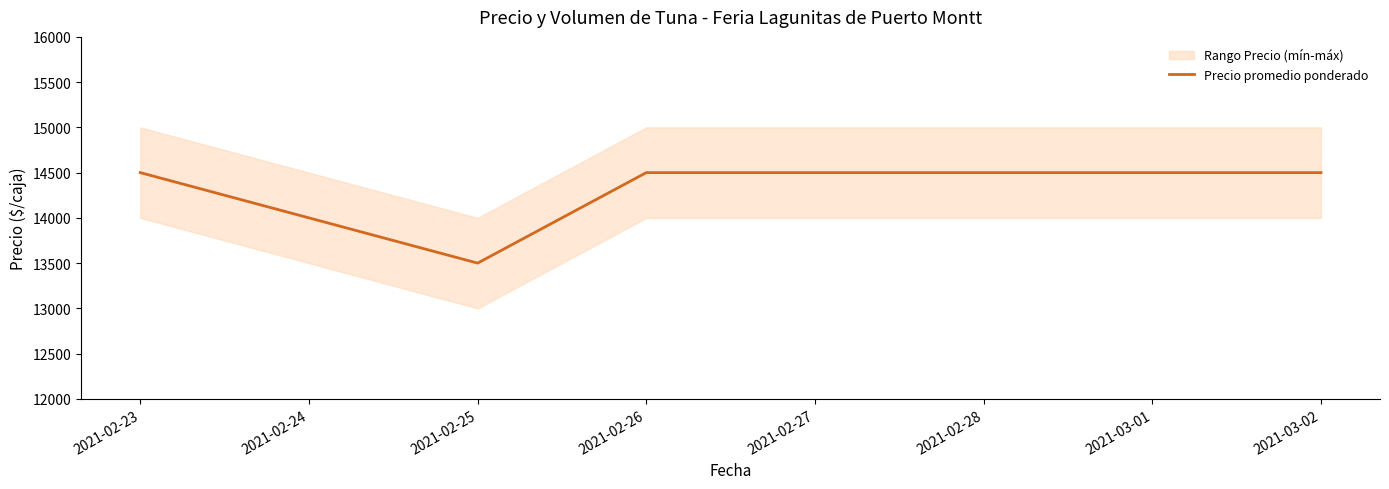

The value of Precio promedio ponderado at 2021-02-23 is 3323. True or false?

False